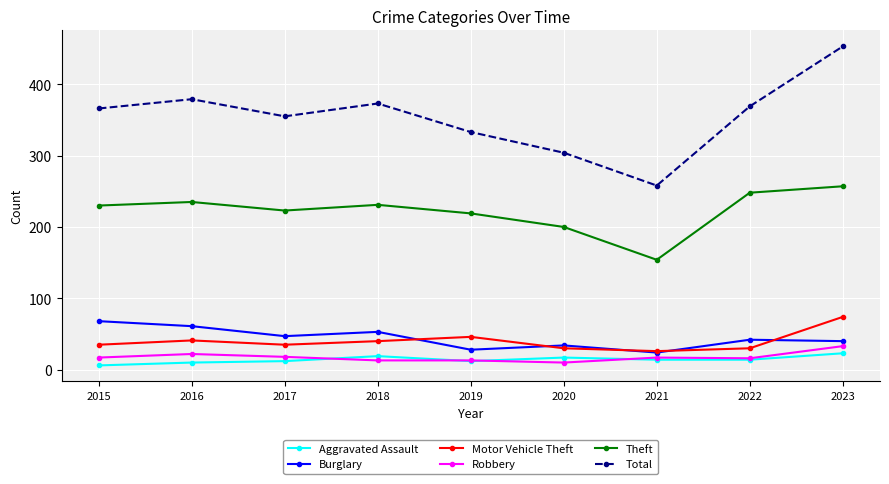

What is the sum of all Robbery values?

159